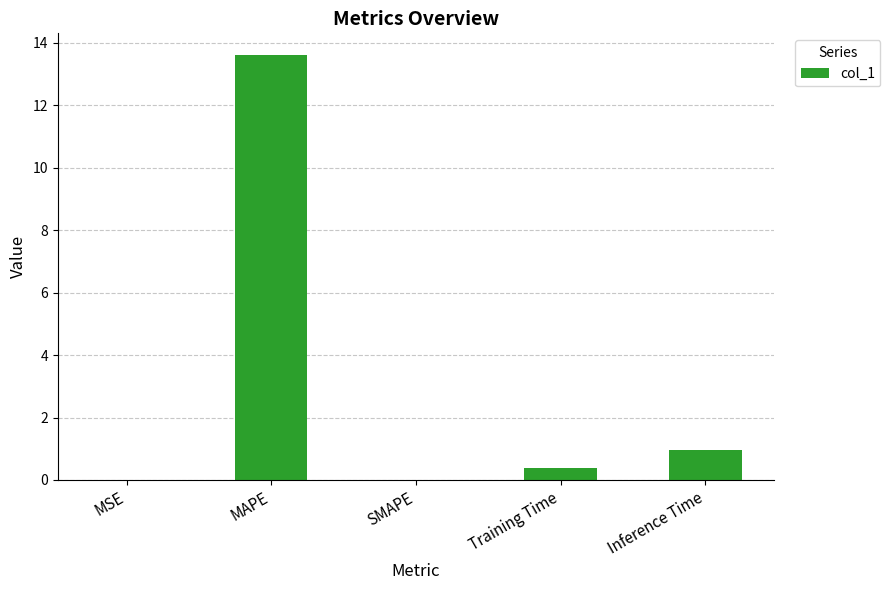

What is the change in value from SMAPE to Inference Time?

+0.9